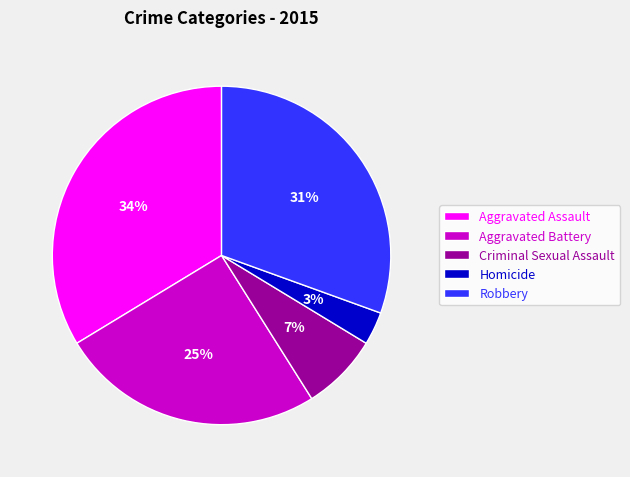

To the nearest percent, what percentage of the pie is Homicide?

3%